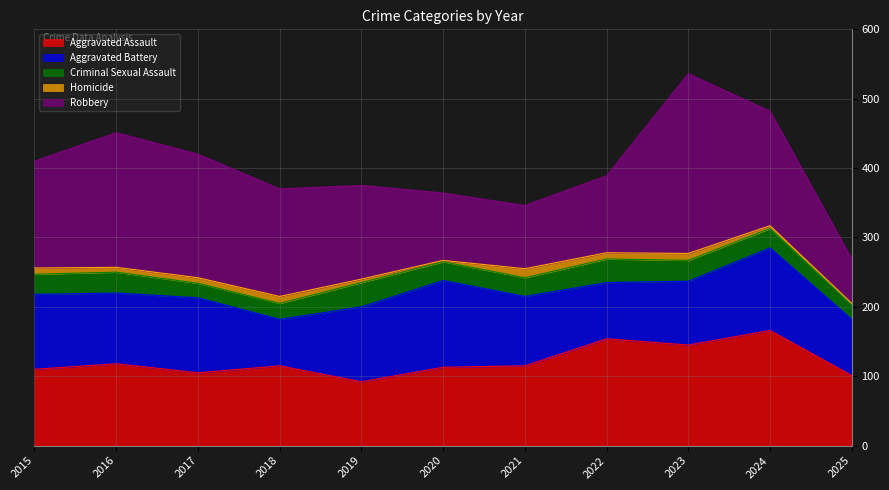

What is the value of the Criminal Sexual Assault point at the 4th from the left?

23